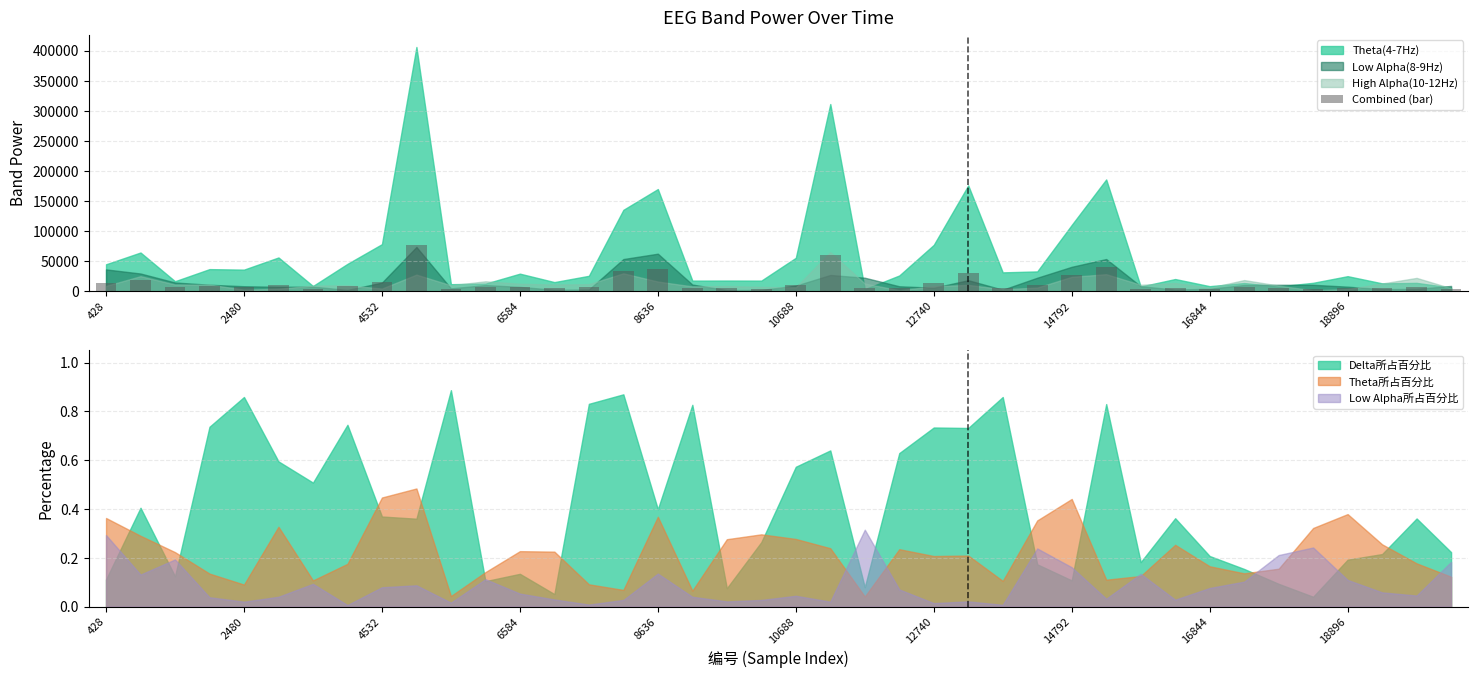

What is the difference between the second highest and minimum values in the Combined (bar) series?

57808.8